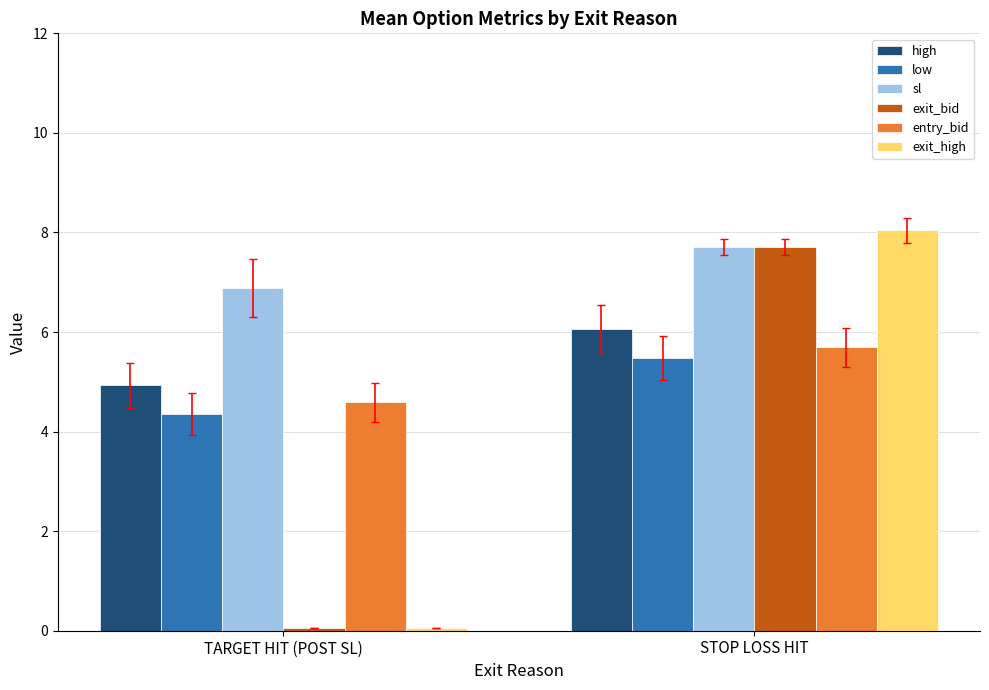

What is the lowest value of the low series?

4.4